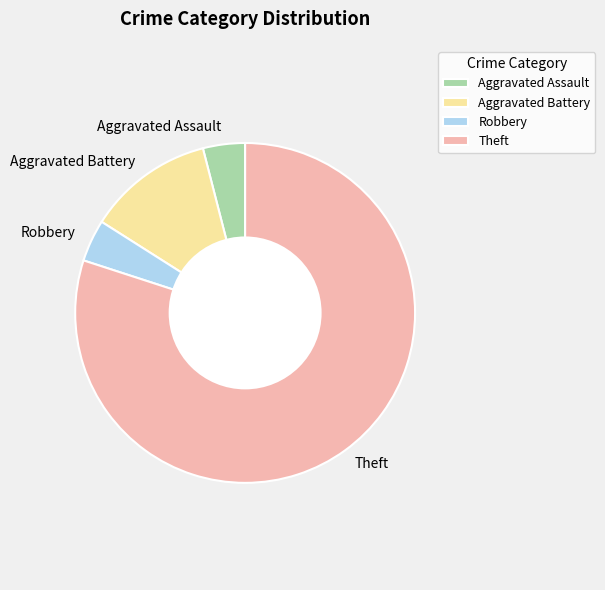

What is the largest slice in the pie chart?

Theft